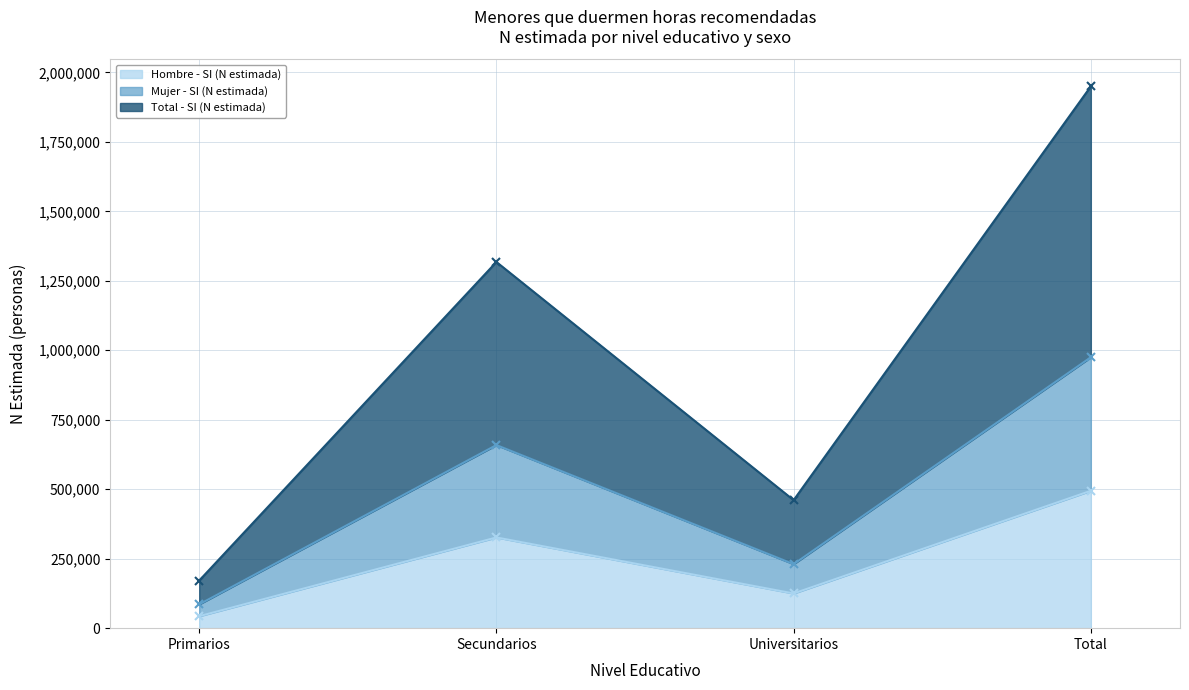

Is it true that Mujer - SI (N estimada) equals 974870 at Total?

True